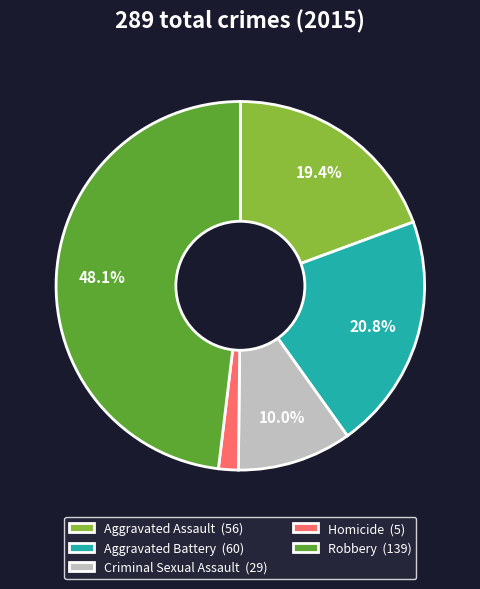

Is the sum of Aggravated Battery and Homicide greater than half?

No